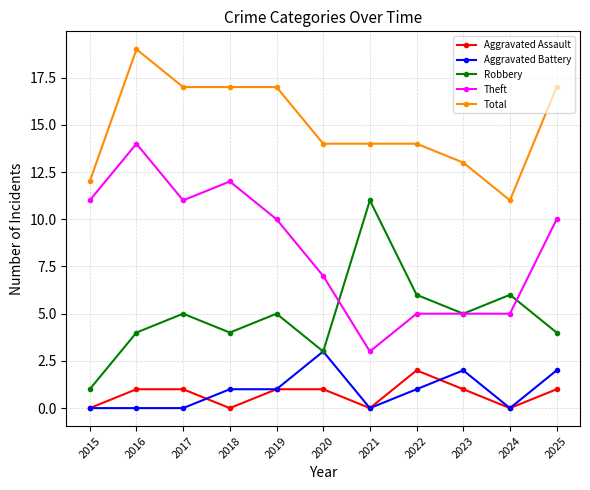

Reading left to right, transcribe all the data shown in this chart.

Aggravated Assault: 2015=0	2016=1	2017=1	2018=0	2019=1	2020=1	2021=0	2022=2	2023=1	2024=0	2025=1
Aggravated Battery: 2015=0	2016=0	2017=0	2018=1	2019=1	2020=3	2021=0	2022=1	2023=2	2024=0	2025=2
Robbery: 2015=1	2016=4	2017=5	2018=4	2019=5	2020=3	2021=11	2022=6	2023=5	2024=6	2025=4
Theft: 2015=11	2016=14	2017=11	2018=12	2019=10	2020=7	2021=3	2022=5	2023=5	2024=5	2025=10
Total: 2015=12	2016=19	2017=17	2018=17	2019=17	2020=14	2021=14	2022=14	2023=13	2024=11	2025=17